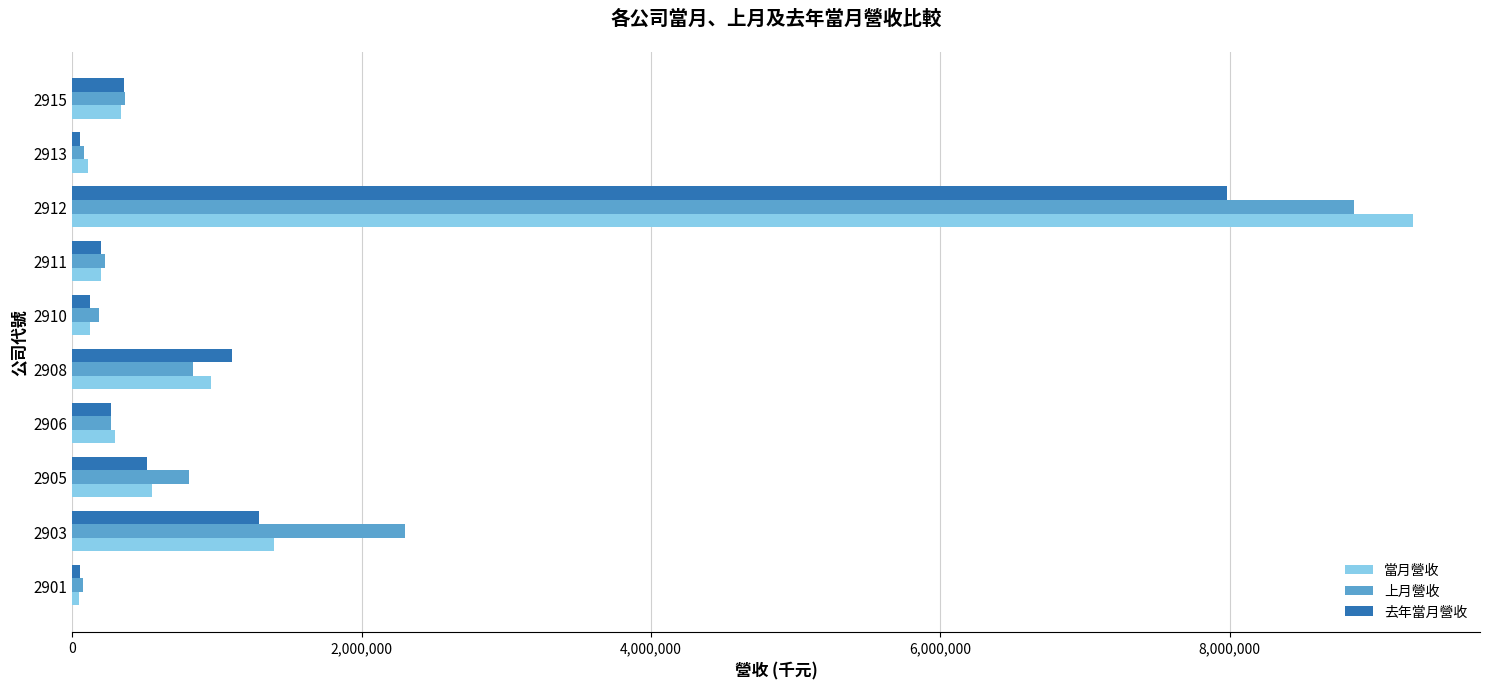

Rank the series by their maximum value, from lowest to highest.

去年當月營收, 上月營收, 當月營收